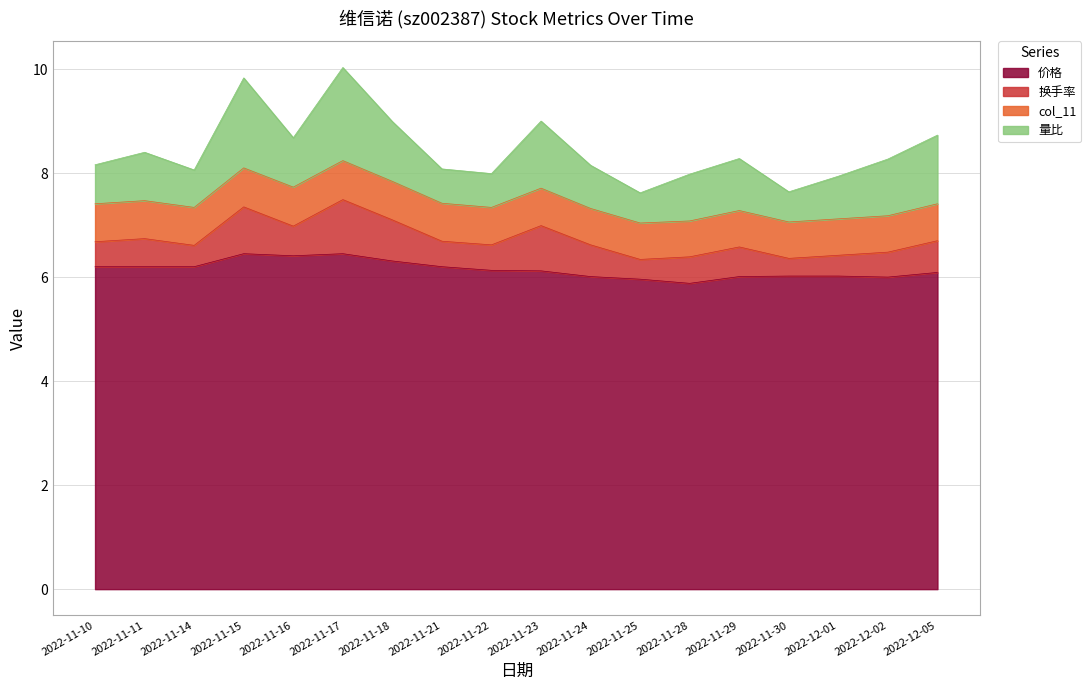

True or false: 价格 and 换手率 intersect in this chart.

False